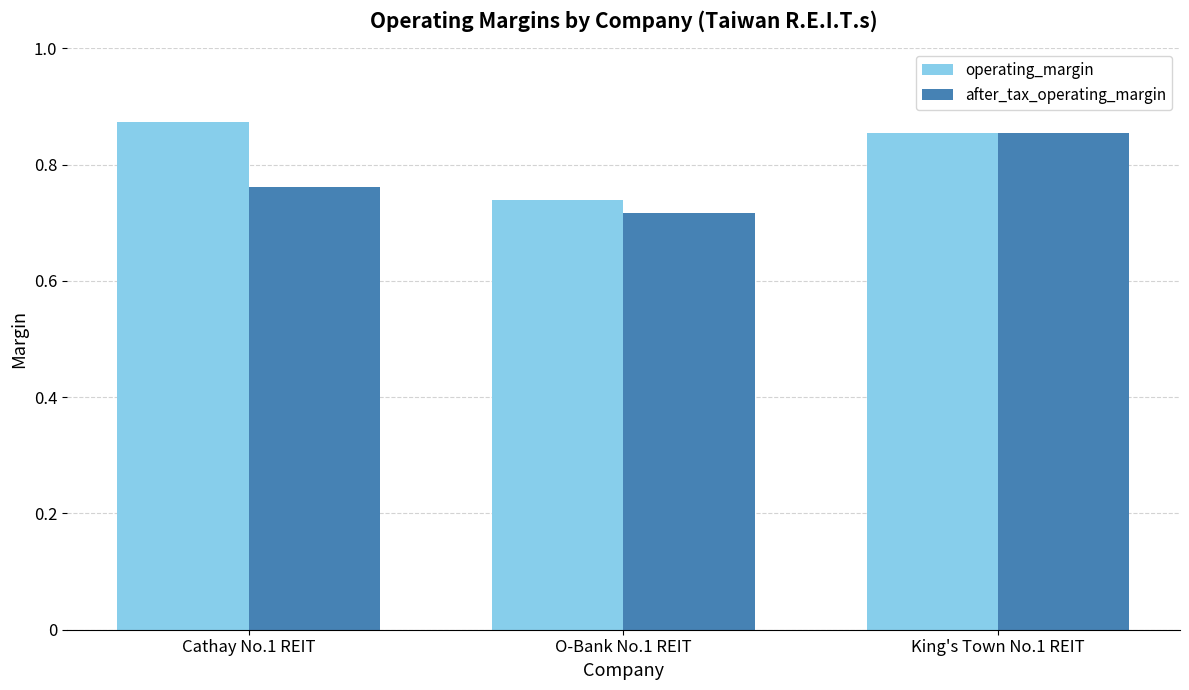

Between Cathay No.1 REIT and O-Bank No.1 REIT, which series saw the biggest shift?

operating_margin